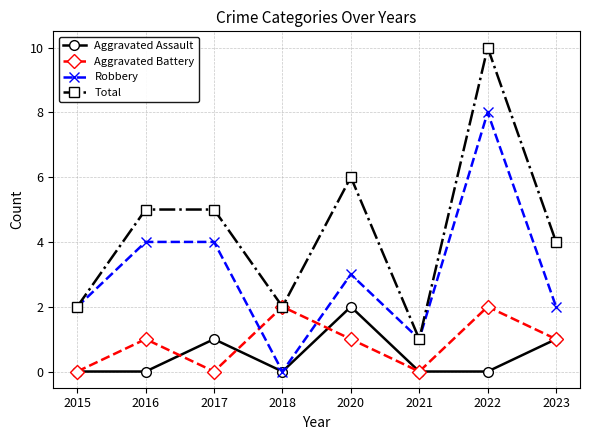

True or false: Aggravated Assault and Total cross at least once.

False